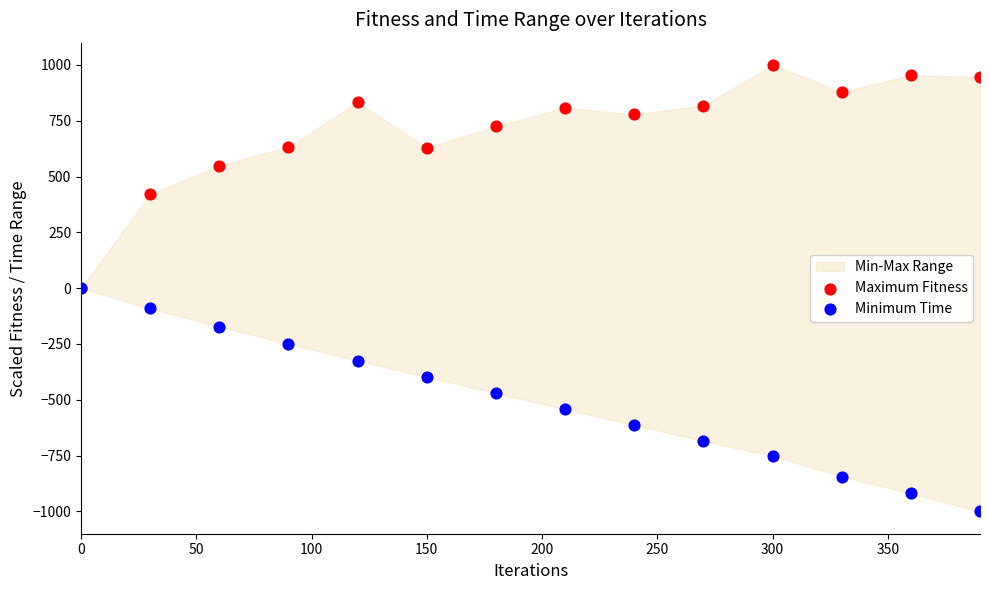

In the Maximum Fitness series, what Y value is closest to 500?

549.0